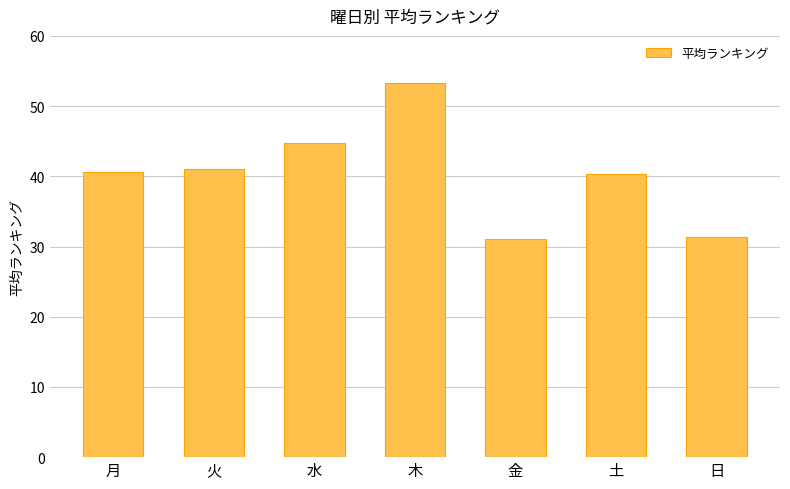

What is the sum of the values at 日 and 木?

84.6